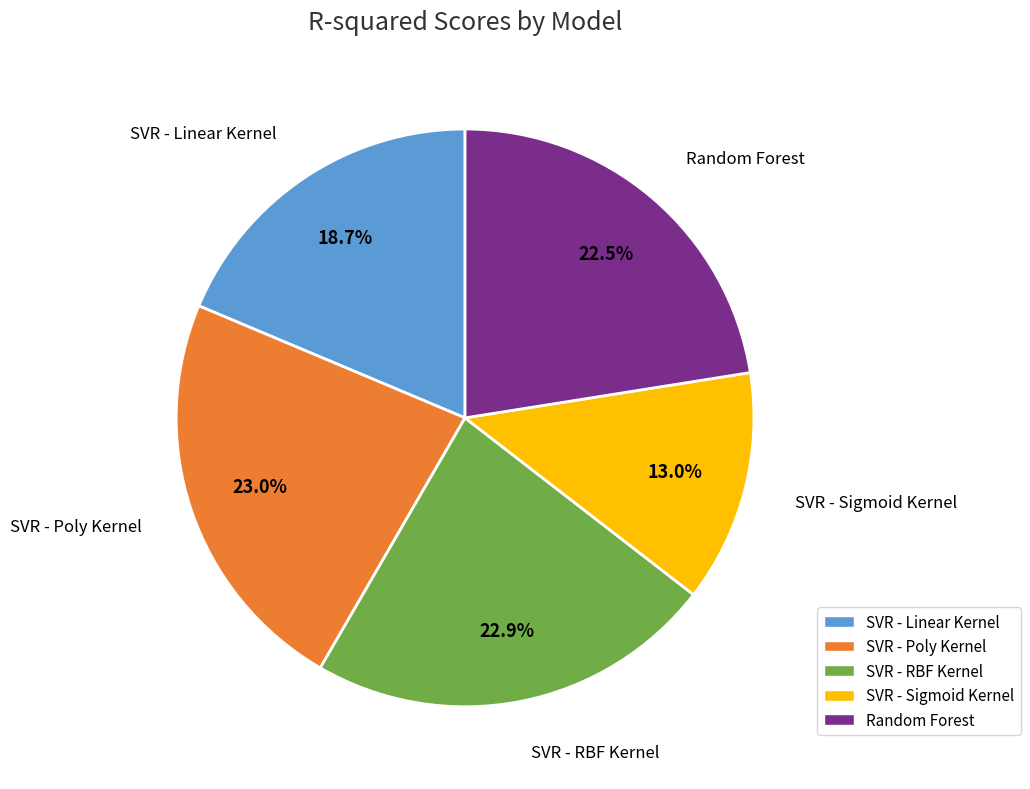

To the nearest percent, what is the difference between the largest and smallest slice percentages?

10%